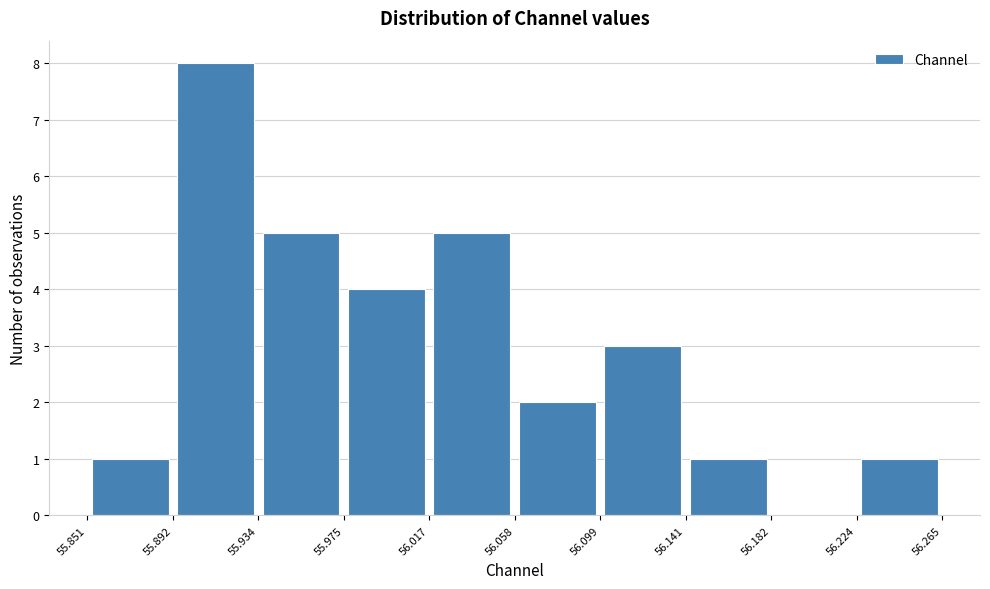

Reading left to right, transcribe this chart: for each bar, give the range it covers on the x-axis and its height. The values are not printed on the chart, so give them approximately, as read against the axis.

55.851 to 55.892: 1
55.892 to 55.934: 8
55.934 to 55.975: 5
55.975 to 56.017: 4
56.017 to 56.058: 5
56.058 to 56.099: 2
56.099 to 56.141: 3
56.141 to 56.182: 1
56.182 to 56.224: 0
56.224 to 56.265: 1